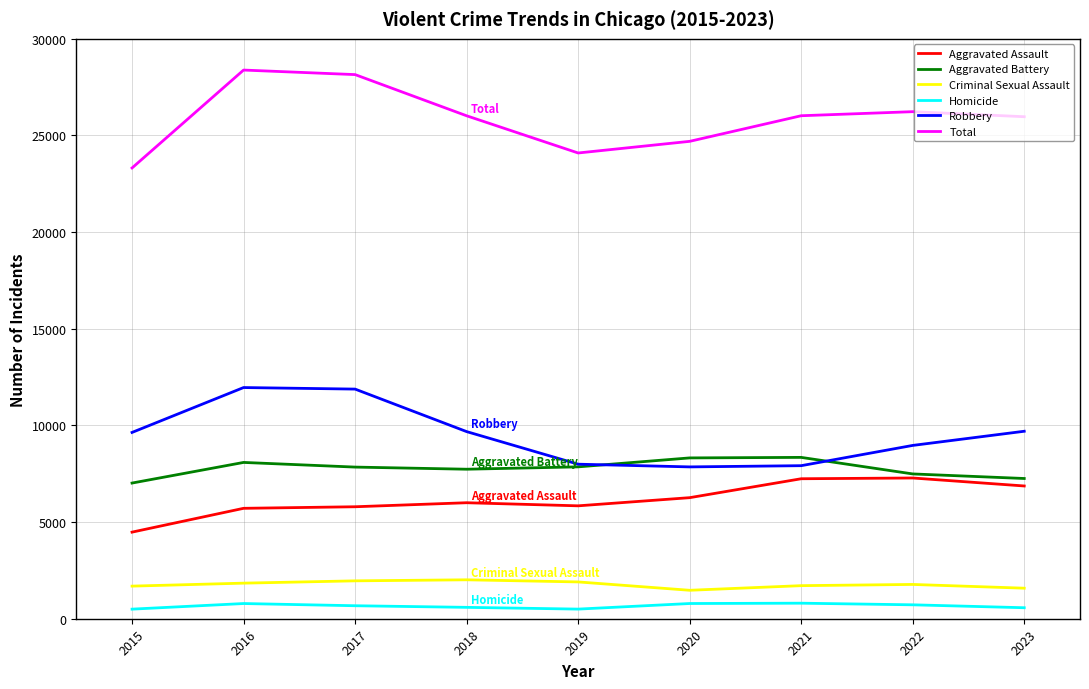

What is the total value across all series at 2022?

52464